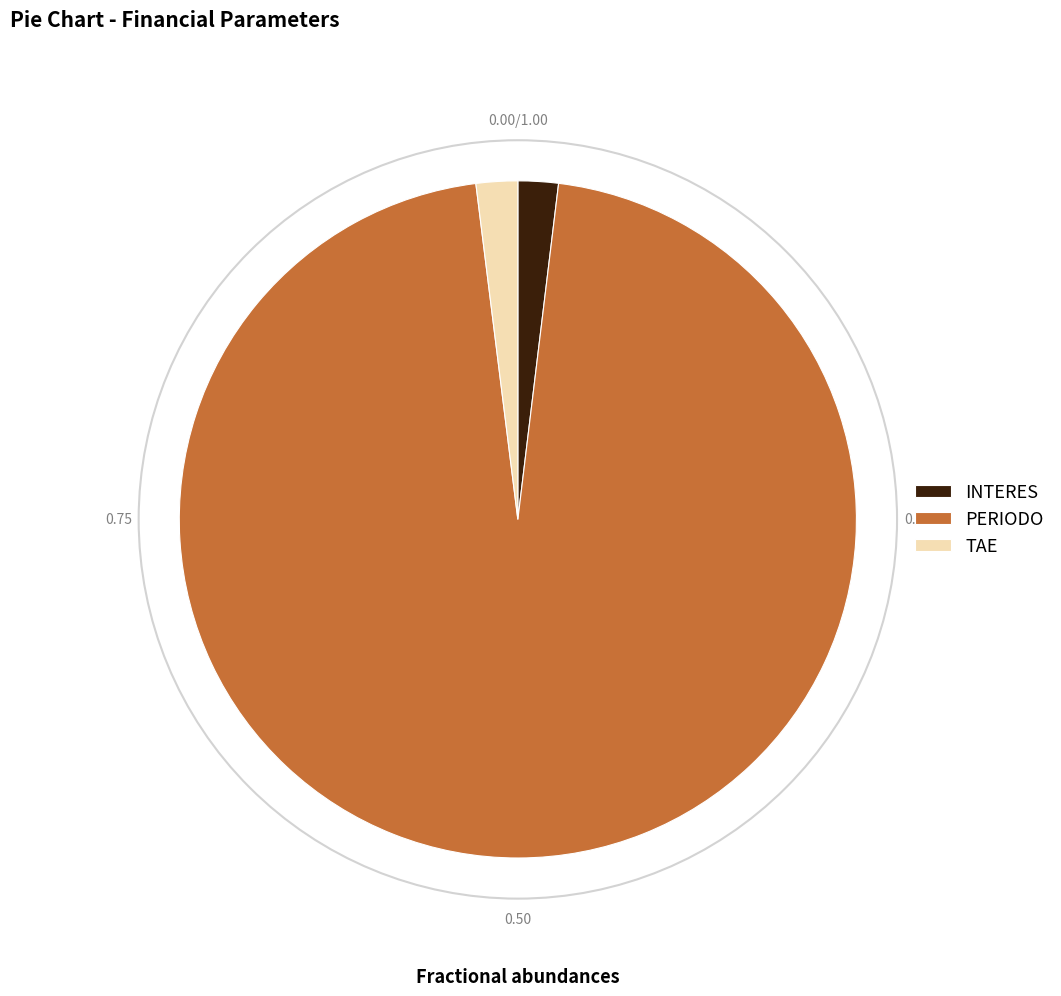

What is the largest slice in the pie chart?

PERIODO